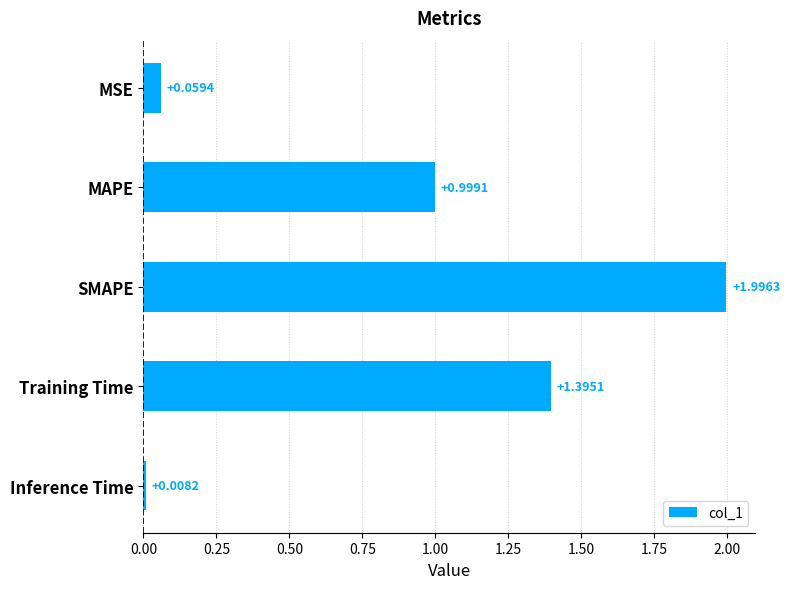

What is the change in value from MAPE to SMAPE?

+1.0